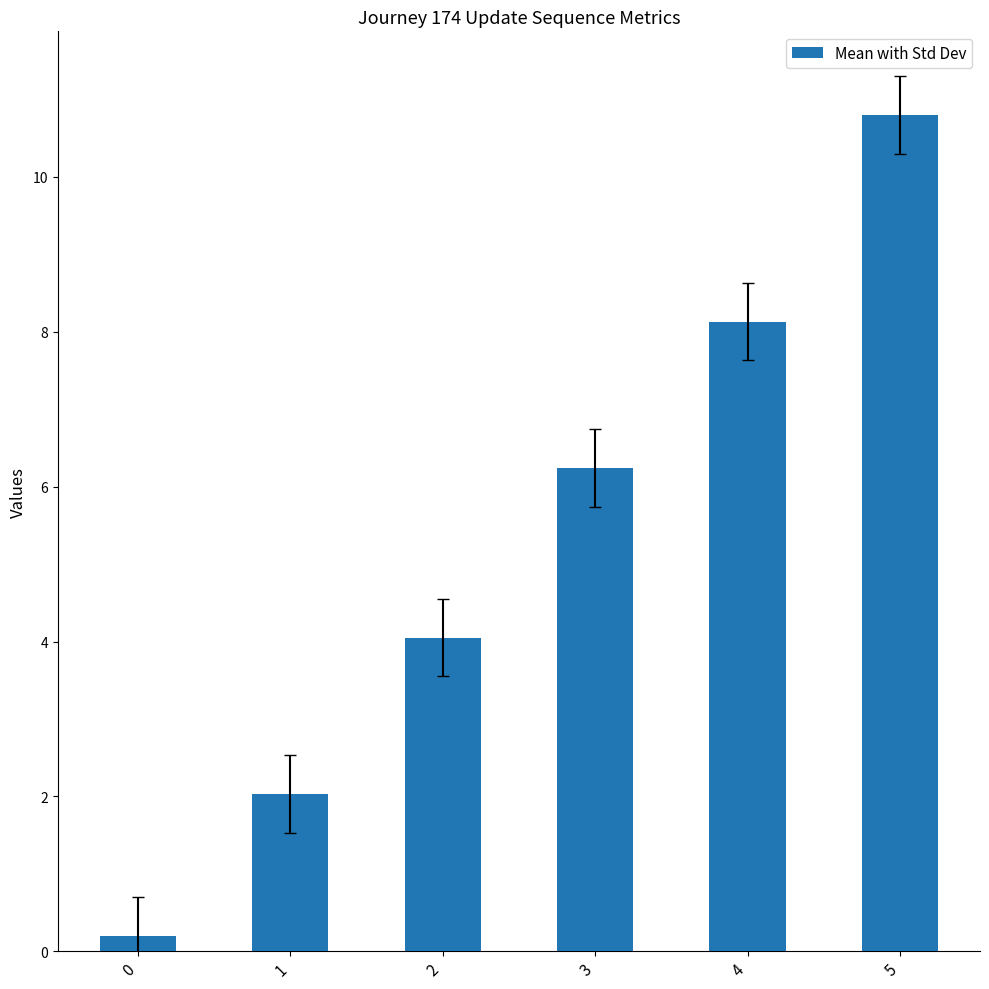

What is the difference between the maximum and minimum values?

10.6